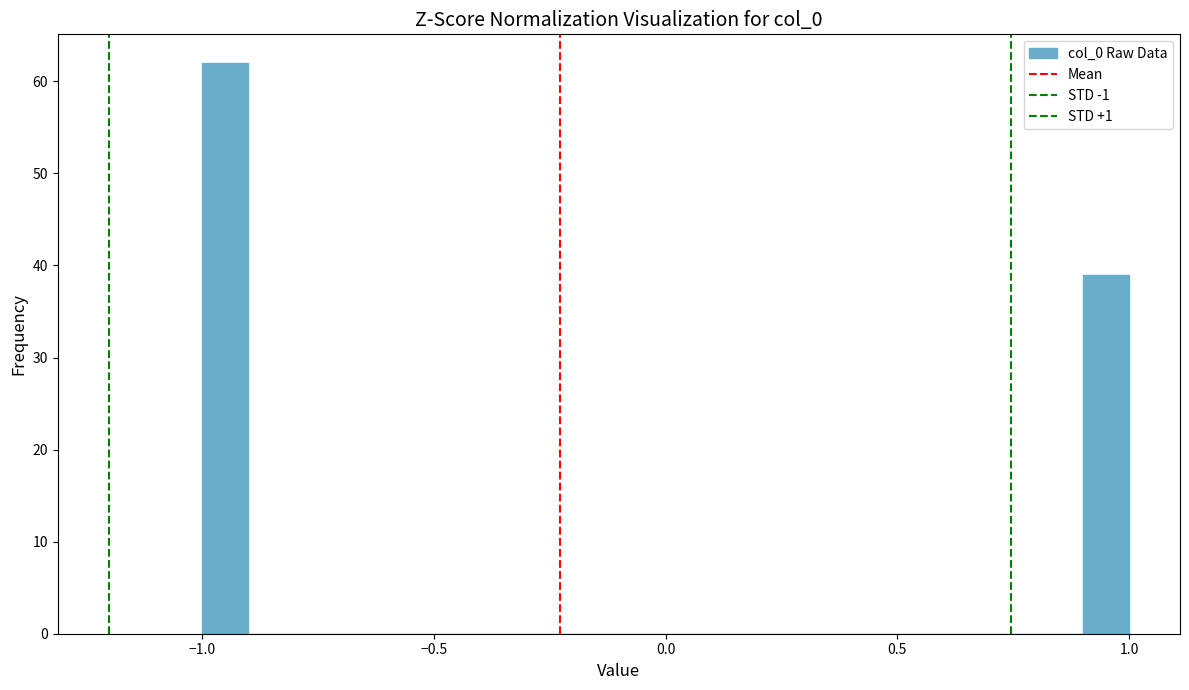

Around what value on the x-axis is the tallest bar? Give the approximate position of its centre, as read against the axis.

-0.95